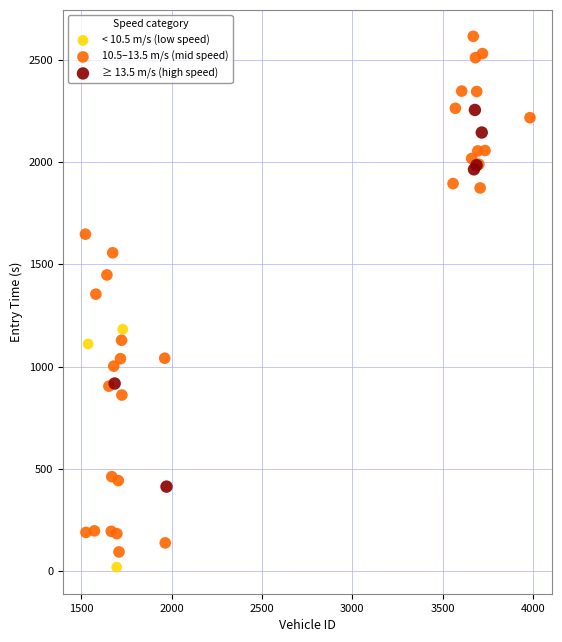

Which series contains the highest Y value?

10.5–13.5 m/s (mid speed)